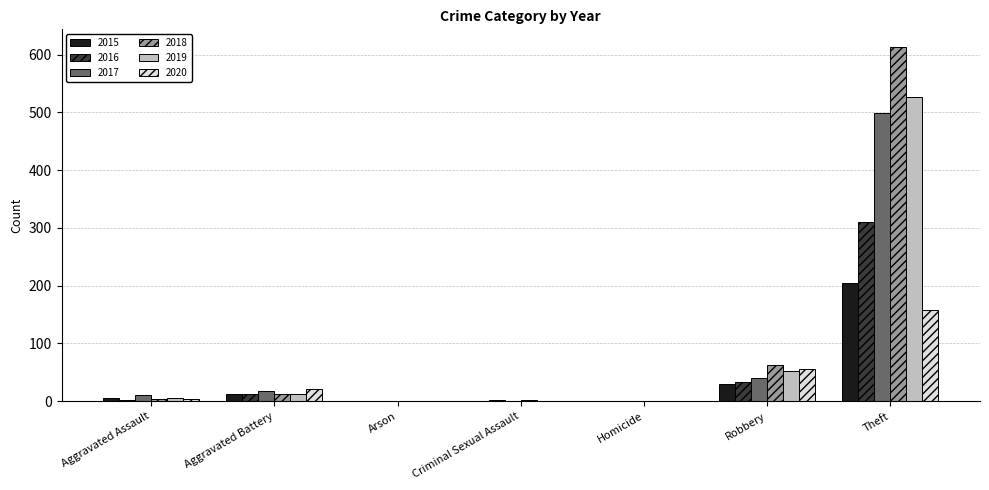

What is the maximum value shown in the chart?

613